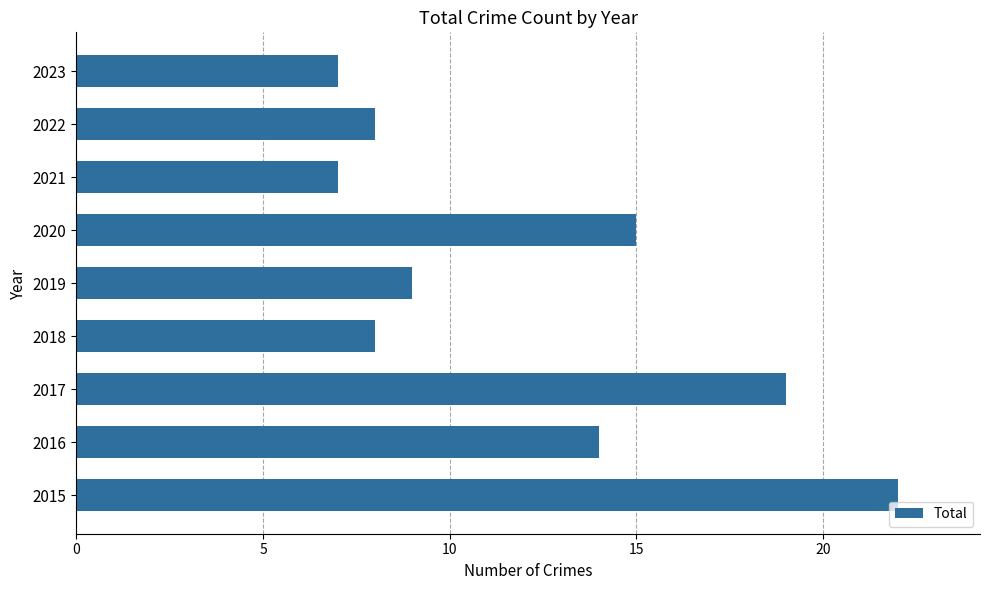

Does the chart contain any negative values?

No